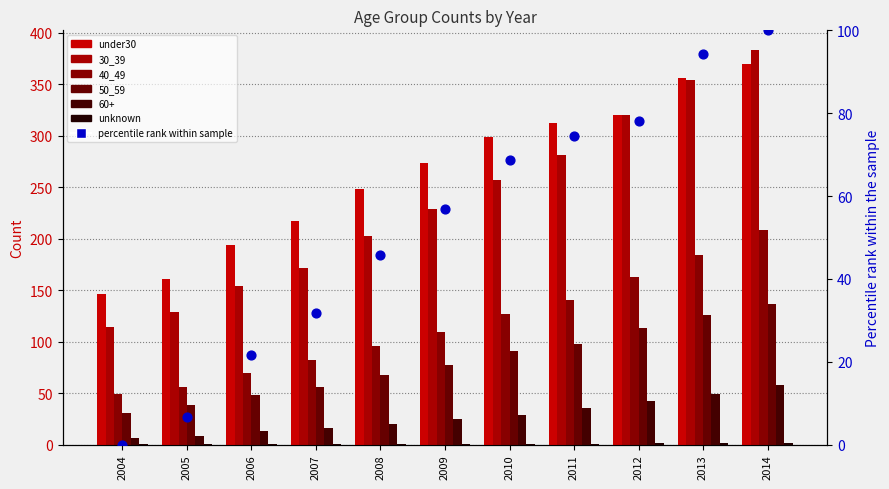

Which series contains the lowest Y value?

percentile rank within sample